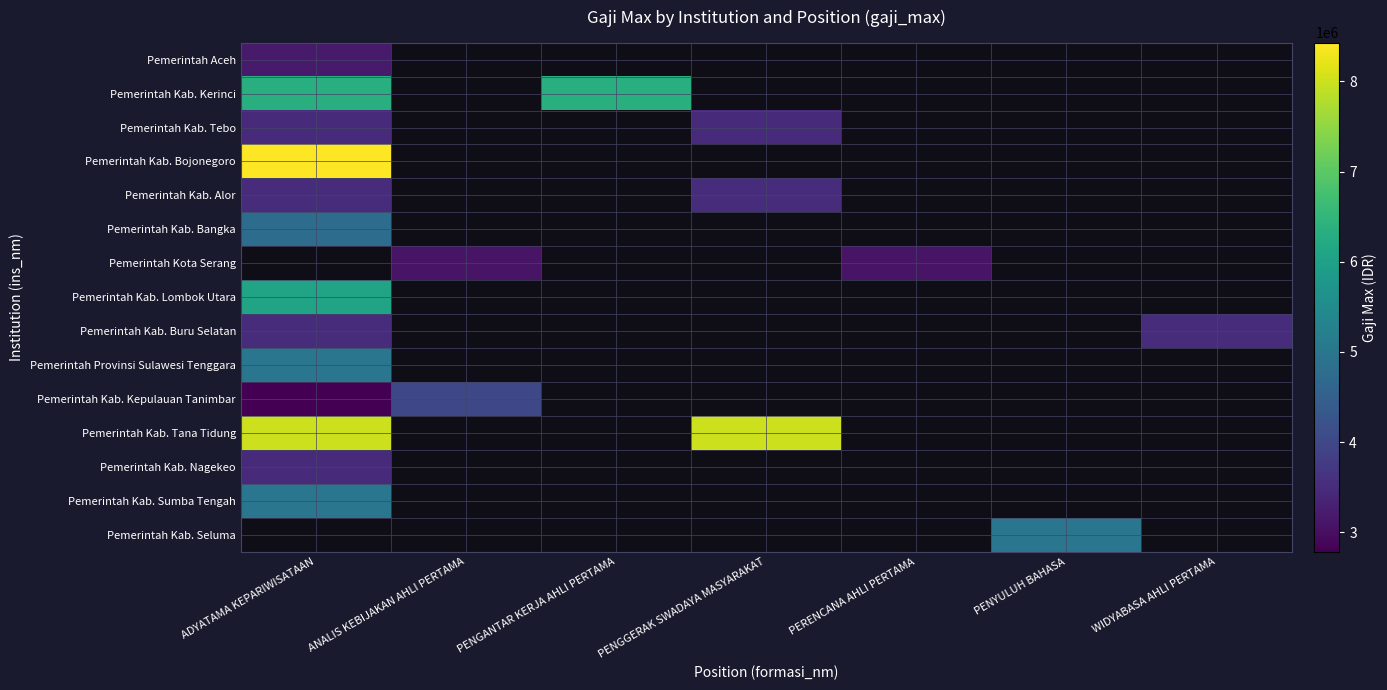

What is the spread (max minus min) of values at ADYATAMA KEPARIWISATAAN?

5642250.0